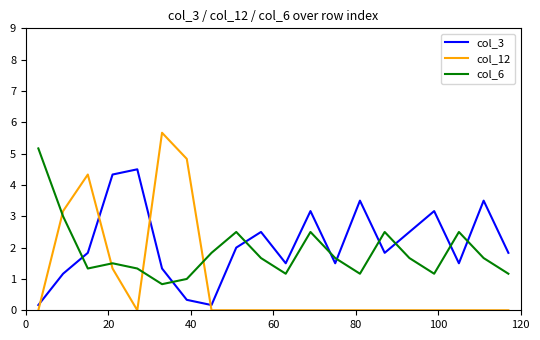

Rank the series by their maximum value, from lowest to highest.

col_3, col_6, col_12